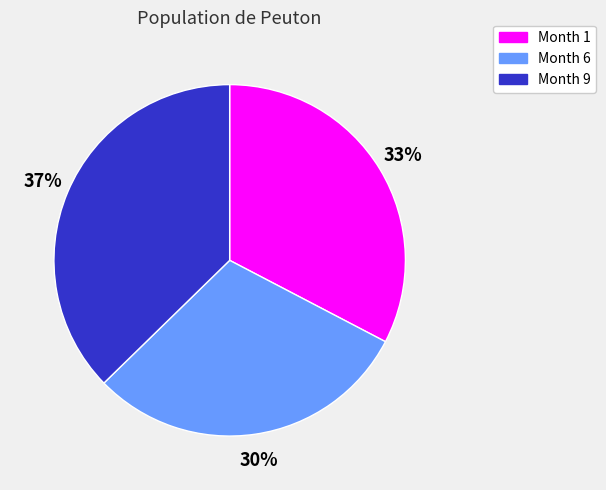

How many slices are in this pie chart?

3